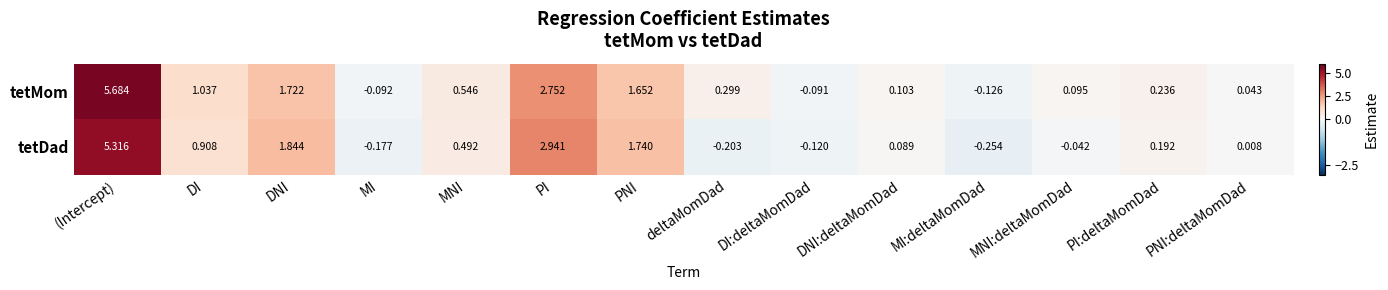

At which label does tetMom first exceed 0?

(Intercept)